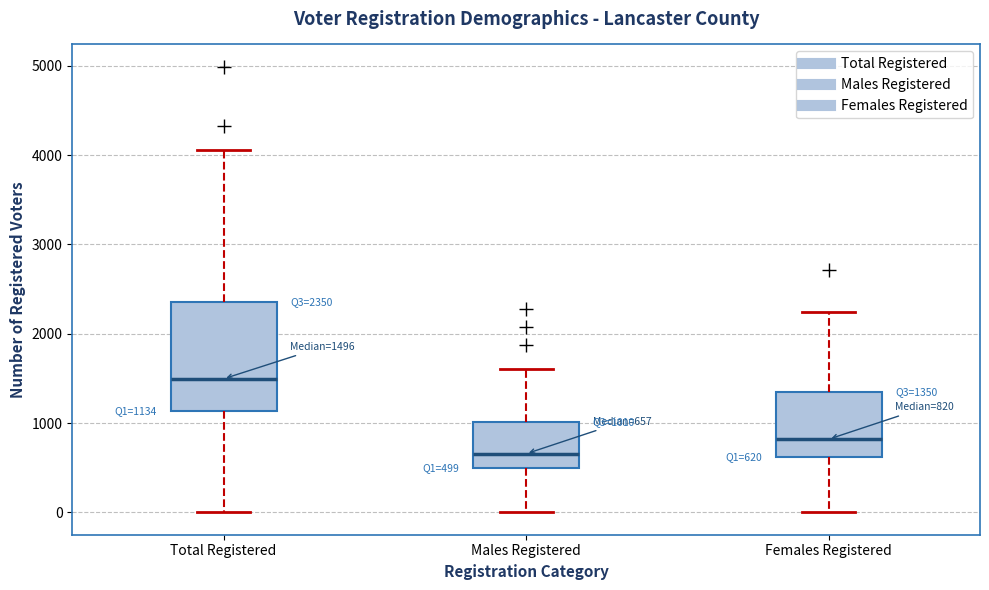

Which box has the lowest median line?

Males Registered